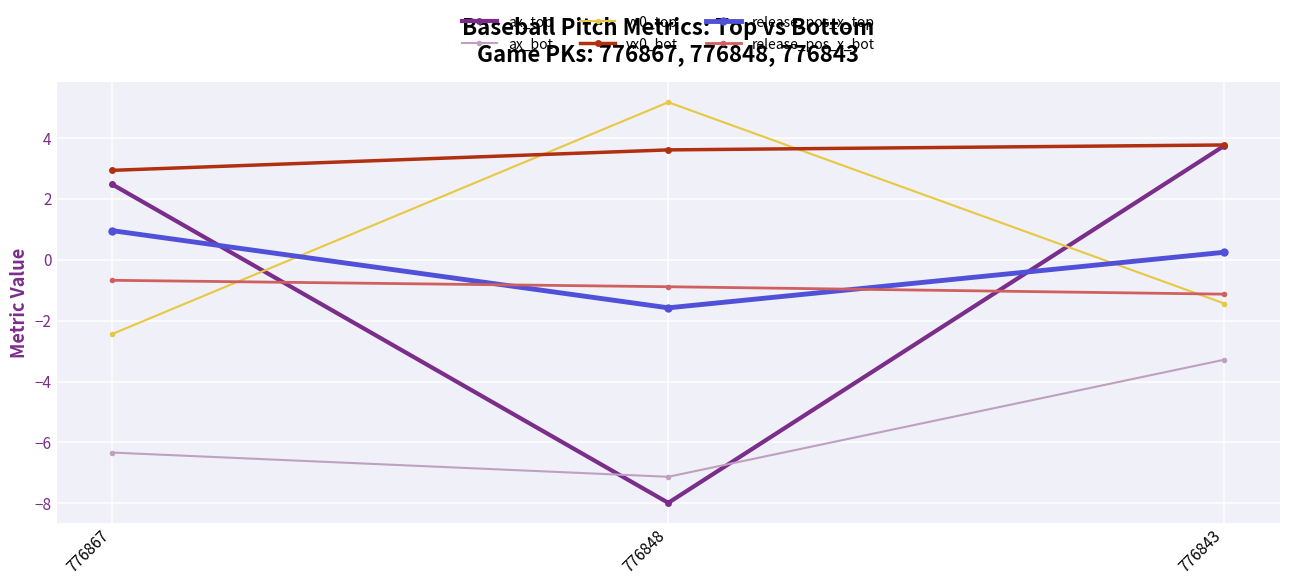

Reading right to left, list all the values displayed in this chart.

ax_top: 776843=3.7	776848=-8.0	776867=2.5
ax_bot: 776843=-3.3	776848=-7.1	776867=-6.3
vx0_top: 776843=-1.4	776848=5.2	776867=-2.4
vx0_bot: 776843=3.8	776848=3.6	776867=2.9
release_pos_x_top: 776843=0.2	776848=-1.6	776867=1.0
release_pos_x_bot: 776843=-1.1	776848=-0.9	776867=-0.7